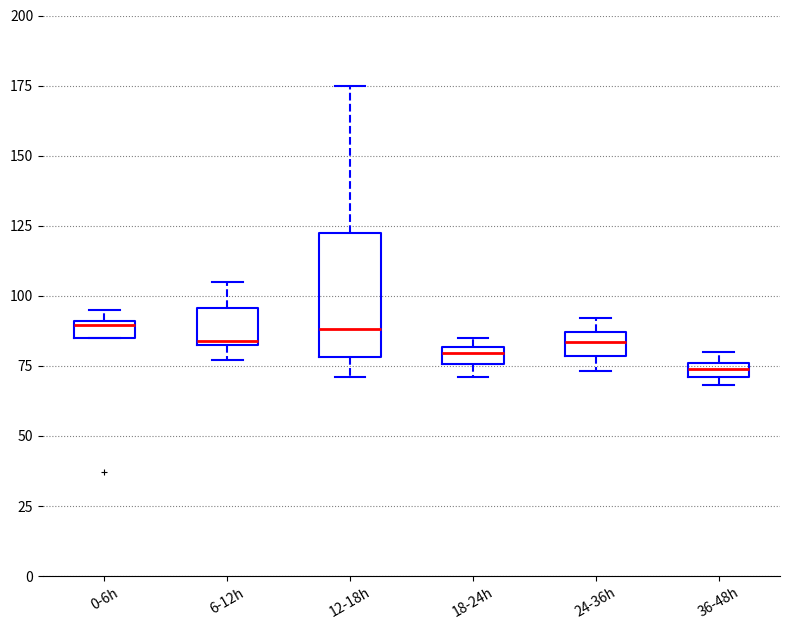

Comparing the boxes themselves (not the whiskers), which one is the tallest?

12-18h